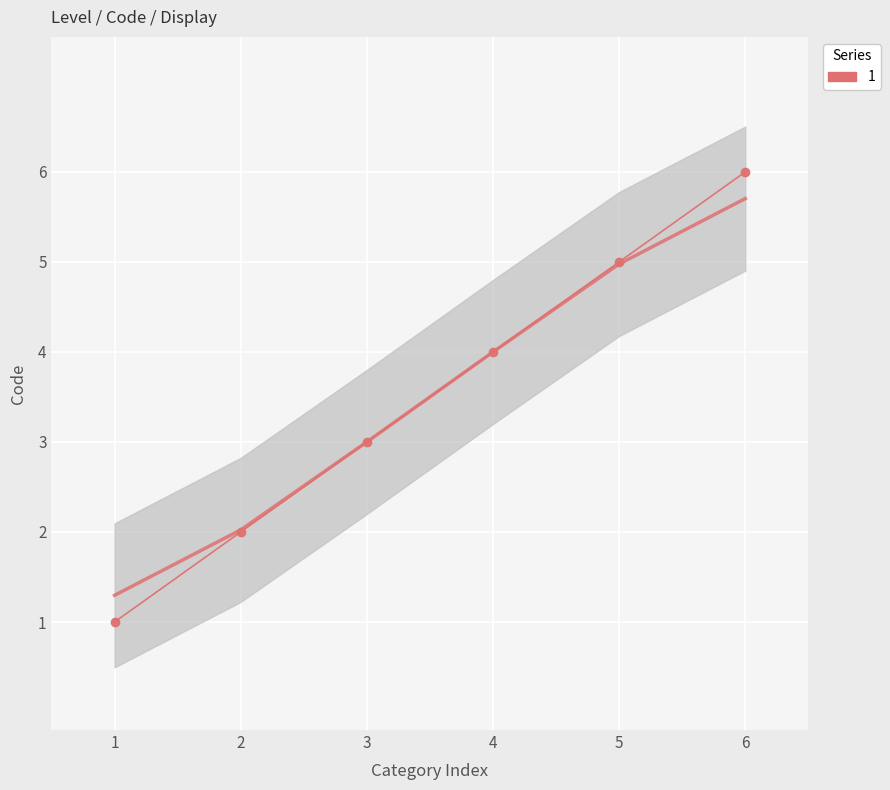

True or false: the data has more than 0 interior local peaks.

False